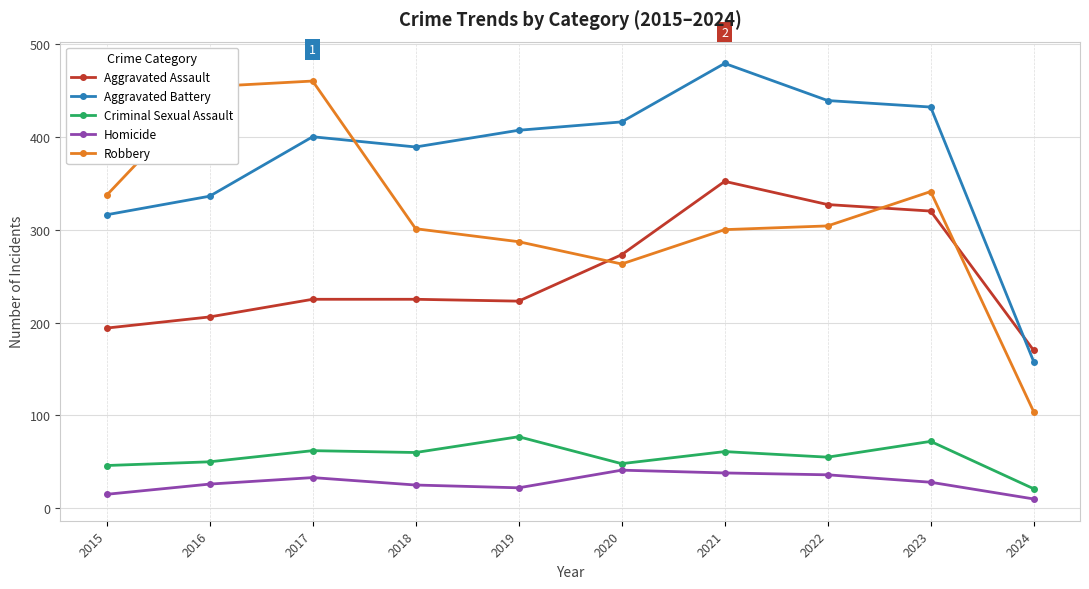

Where is the first local maximum for Aggravated Battery?

2017